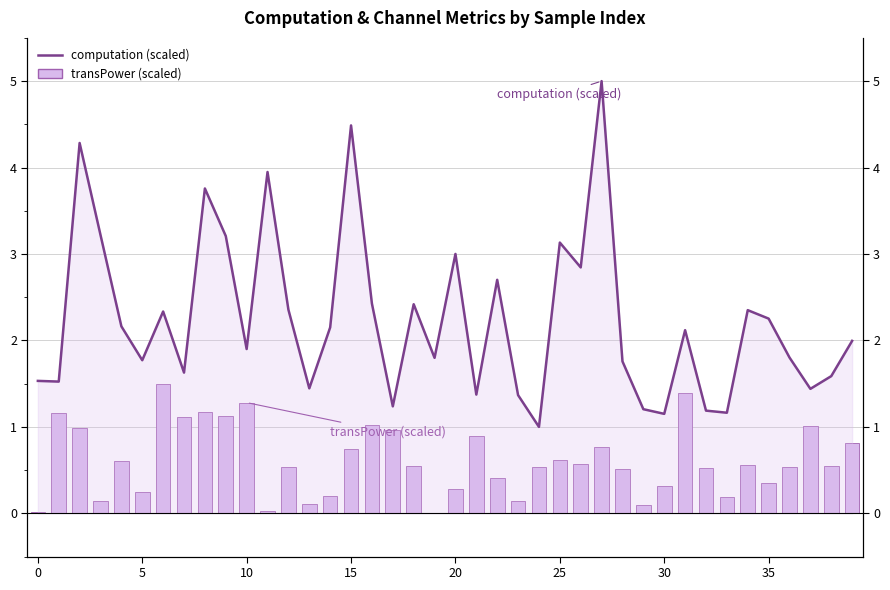

Where is transPower (scaled) nearest to the value 0?

19